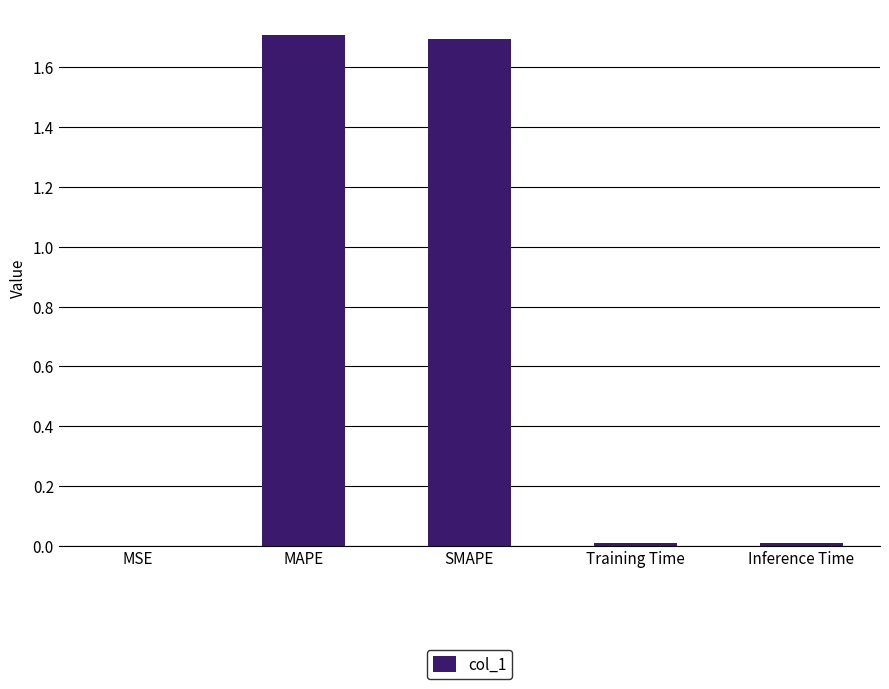

Count the number of categories in the chart.

5